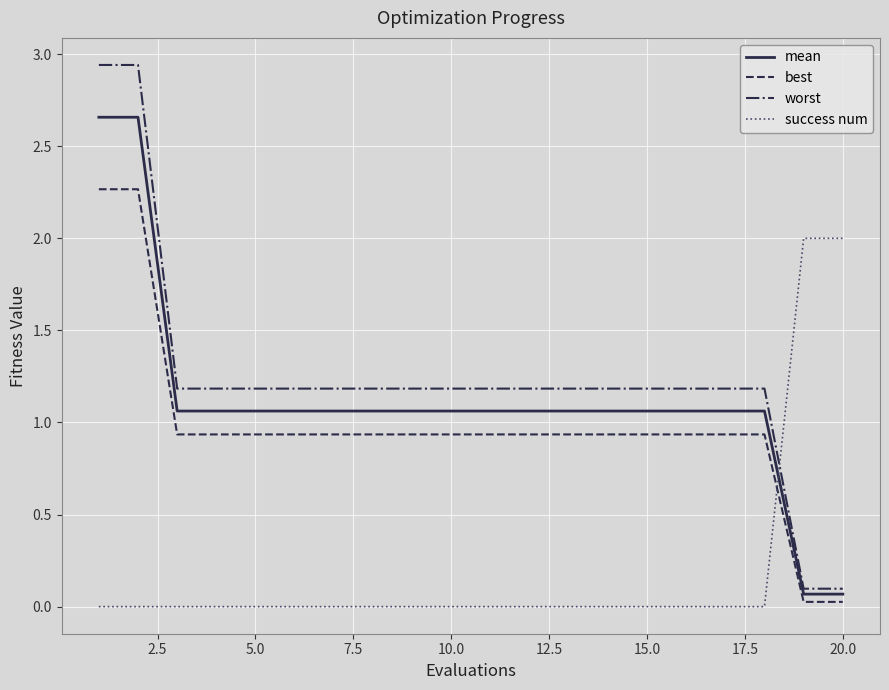

List the series in order of their peak value, highest first.

worst, mean, best, success num